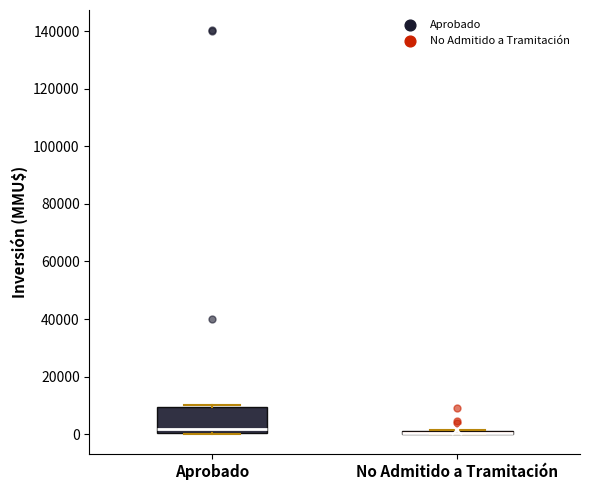

Where is the upper edge of the box for No Admitido a Tramitación on the y-axis? The values are not printed on the chart, so give them approximately, as read against the axis.

2000